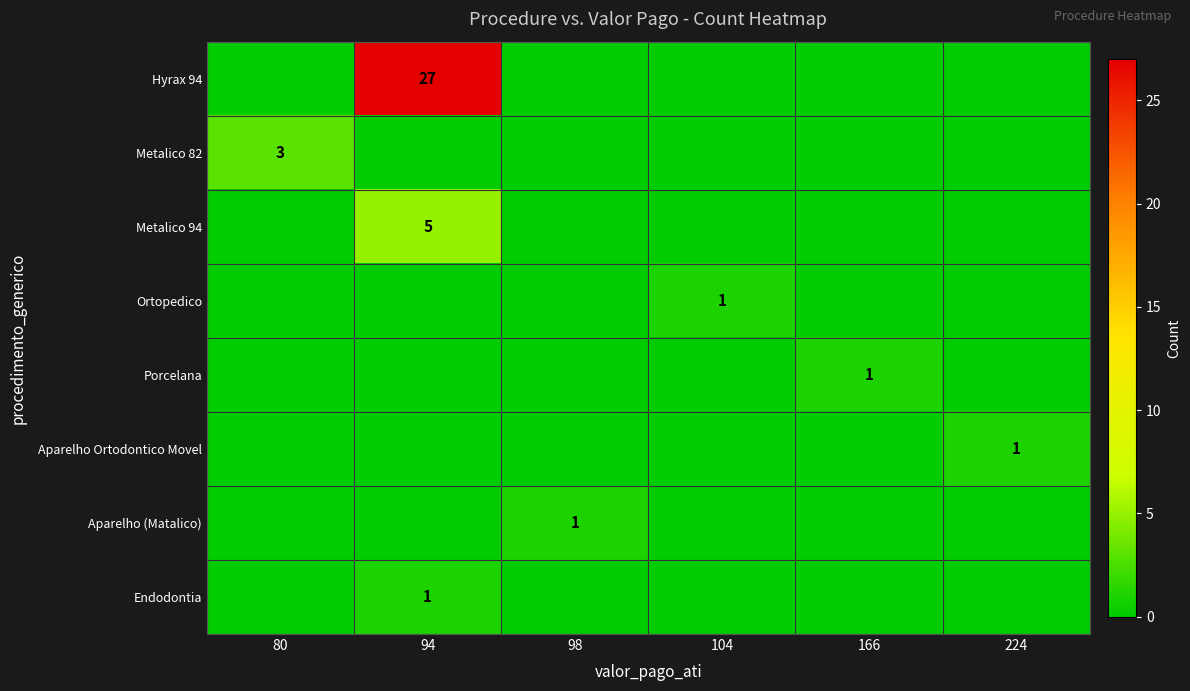

The value of Metalico 94 at 104 is 0. True or false?

True